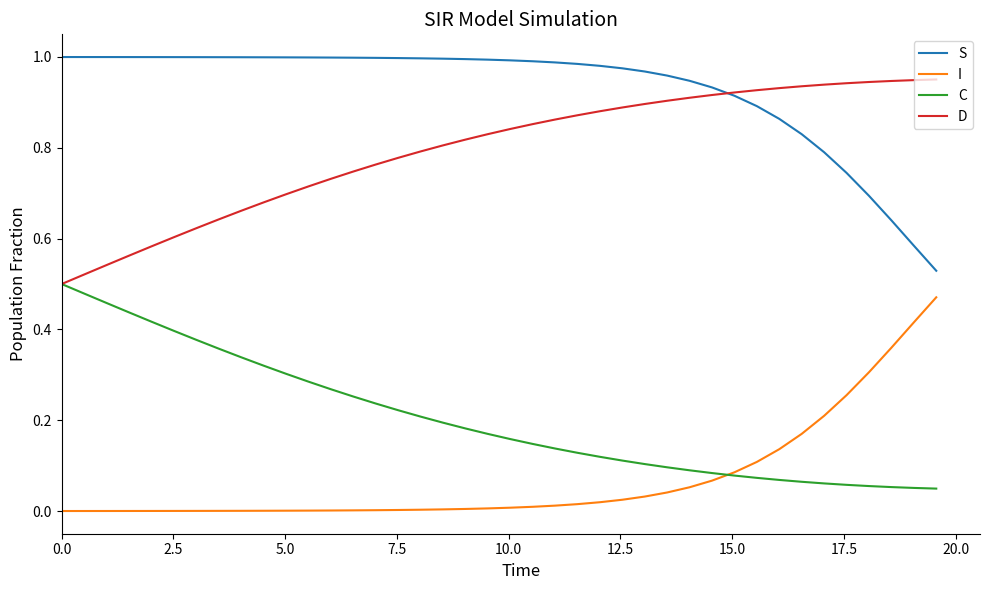

Rank the series by their maximum value, from highest to lowest.

S, D, C, I